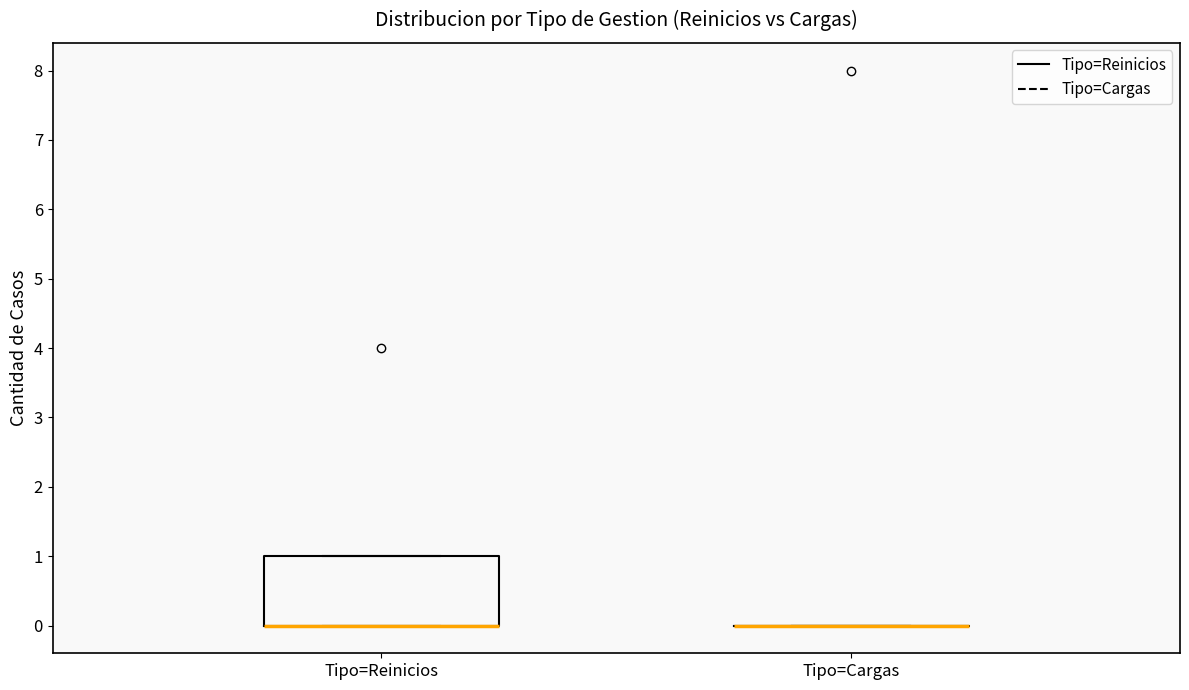

Where is the lower edge of the box for Tipo=Reinicios on the y-axis? The values are not printed on the chart, so give them approximately, as read against the axis.

0